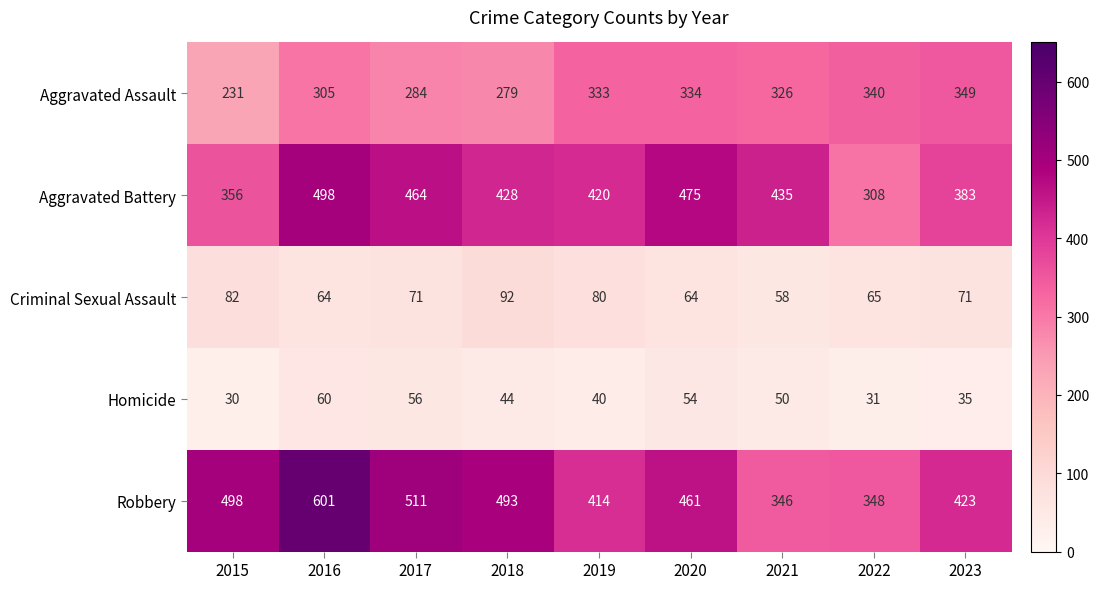

The Homicide series shows 93 at 2020. True or false?

False